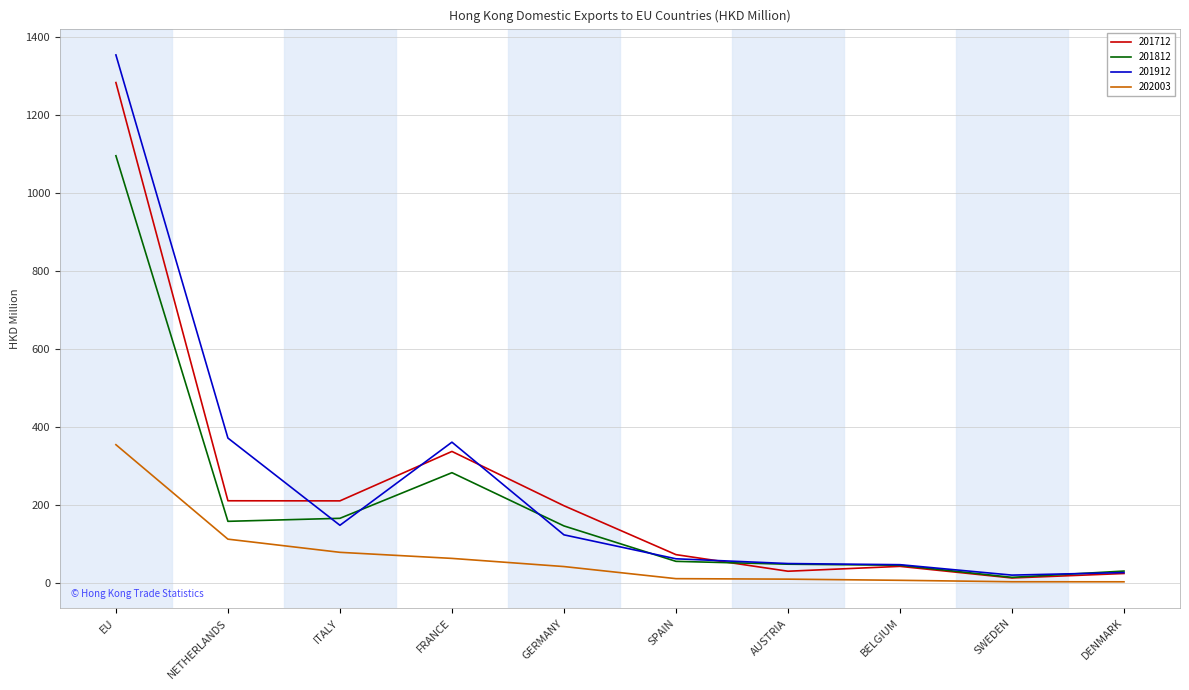

What is the spread (max minus min) of values at DENMARK?

27.5